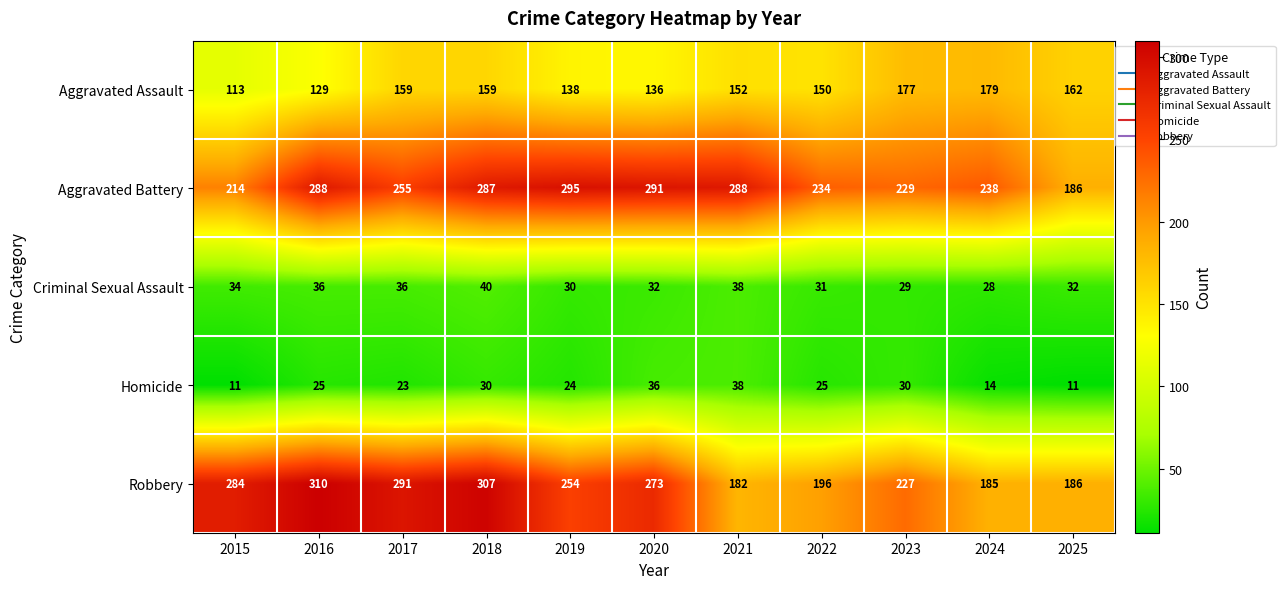

Rank the categories by Robbery value from highest to lowest.

2016, 2018, 2017, 2015, 2020, 2019, 2023, 2022, 2025, 2024, 2021